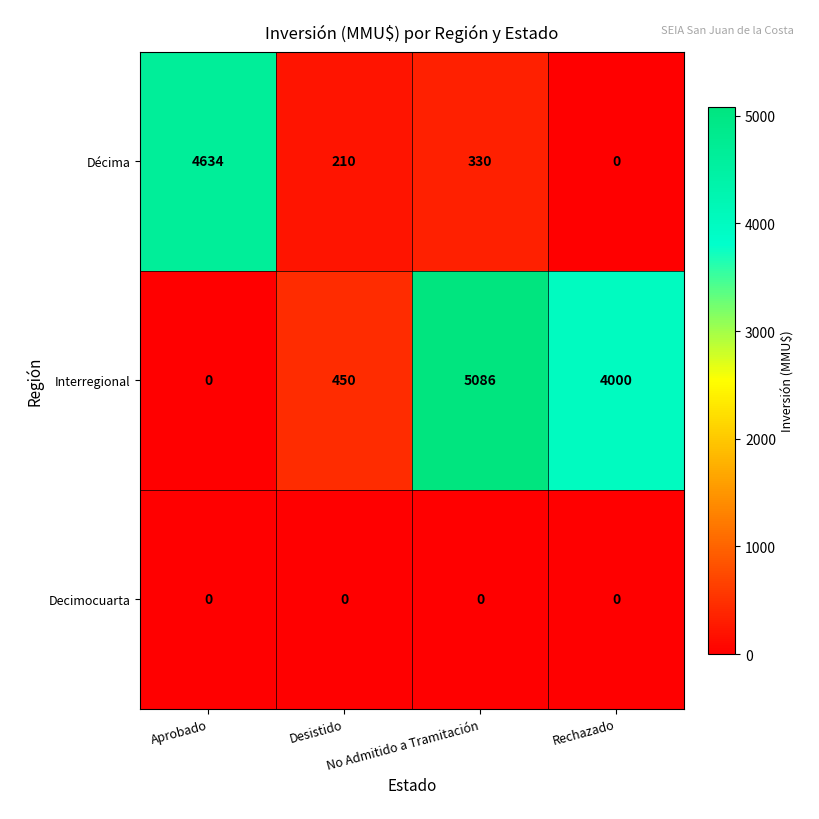

Which series has the widest spread of values?

Interregional